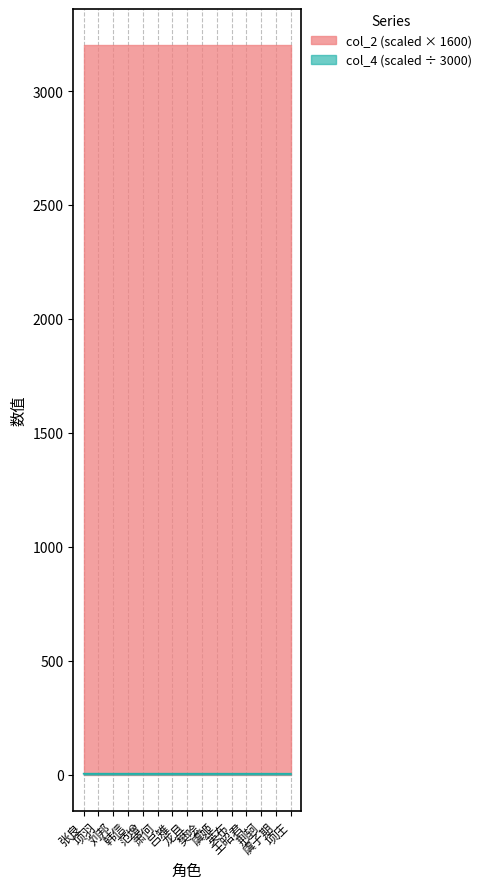

The chart shows a value of 5.3 at 英布. True or false?

False